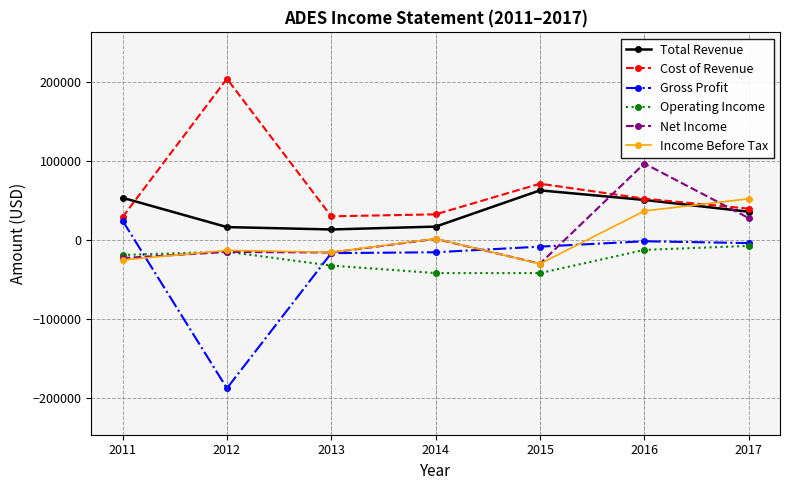

What is the difference between the maximum and second lowest values in the Income Before Tax series?

77200